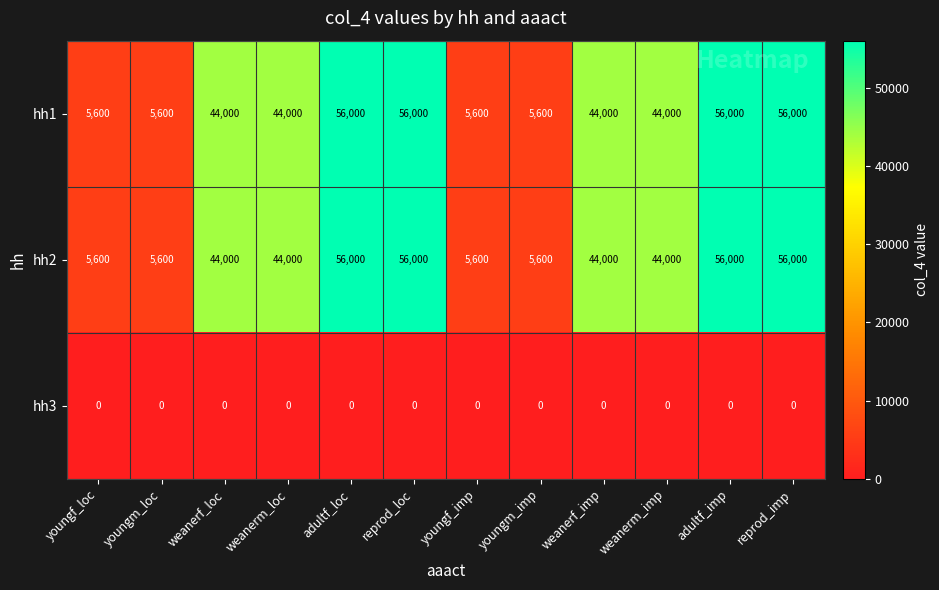

At how many categories does at least one series exceed 4177?

12